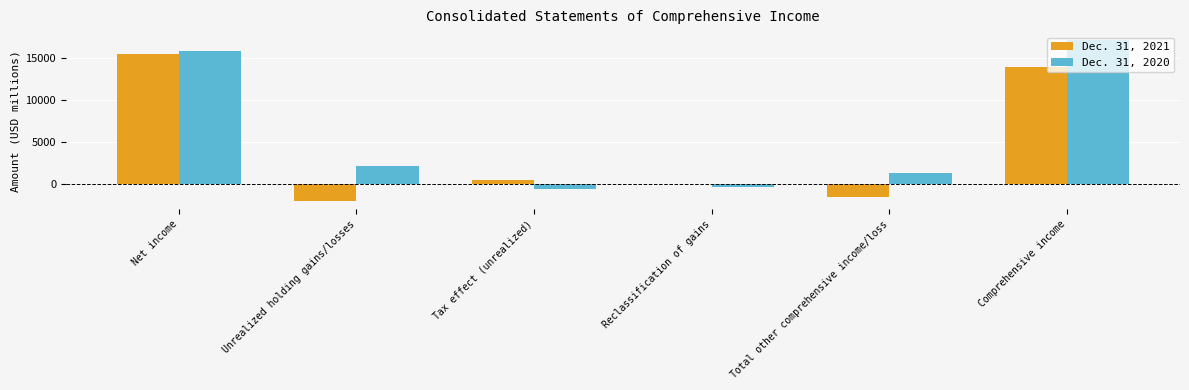

Which category has the highest value in the Dec. 31, 2020 series?

Comprehensive income